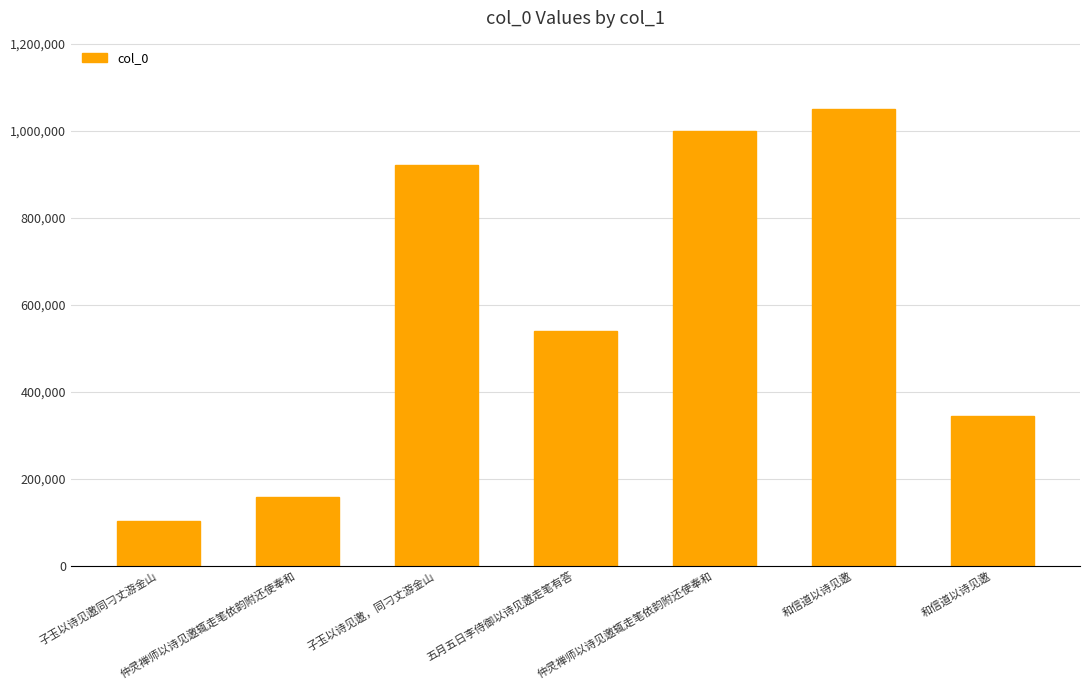

How many distinct data groups are displayed?

1